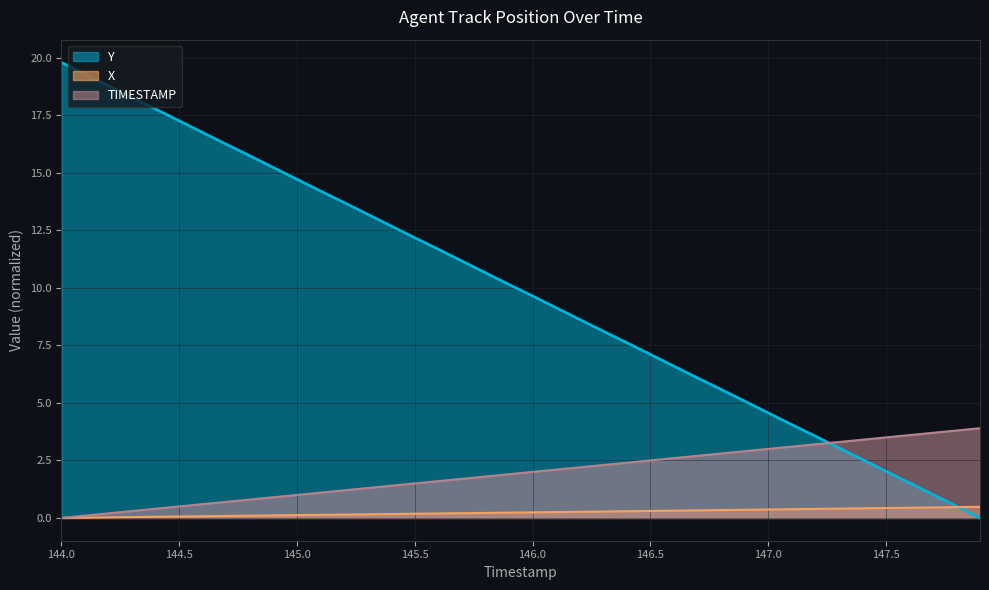

What is the approximate value of TIMESTAMP at 147.7?

3.7